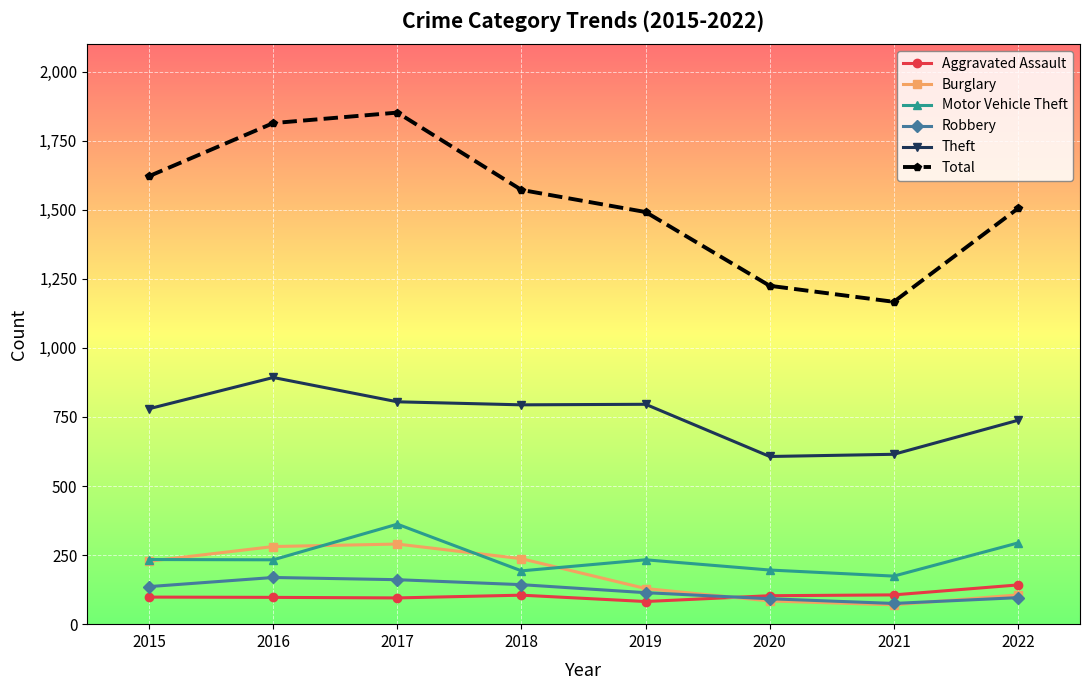

At how many categories does at least one series exceed 515?

8